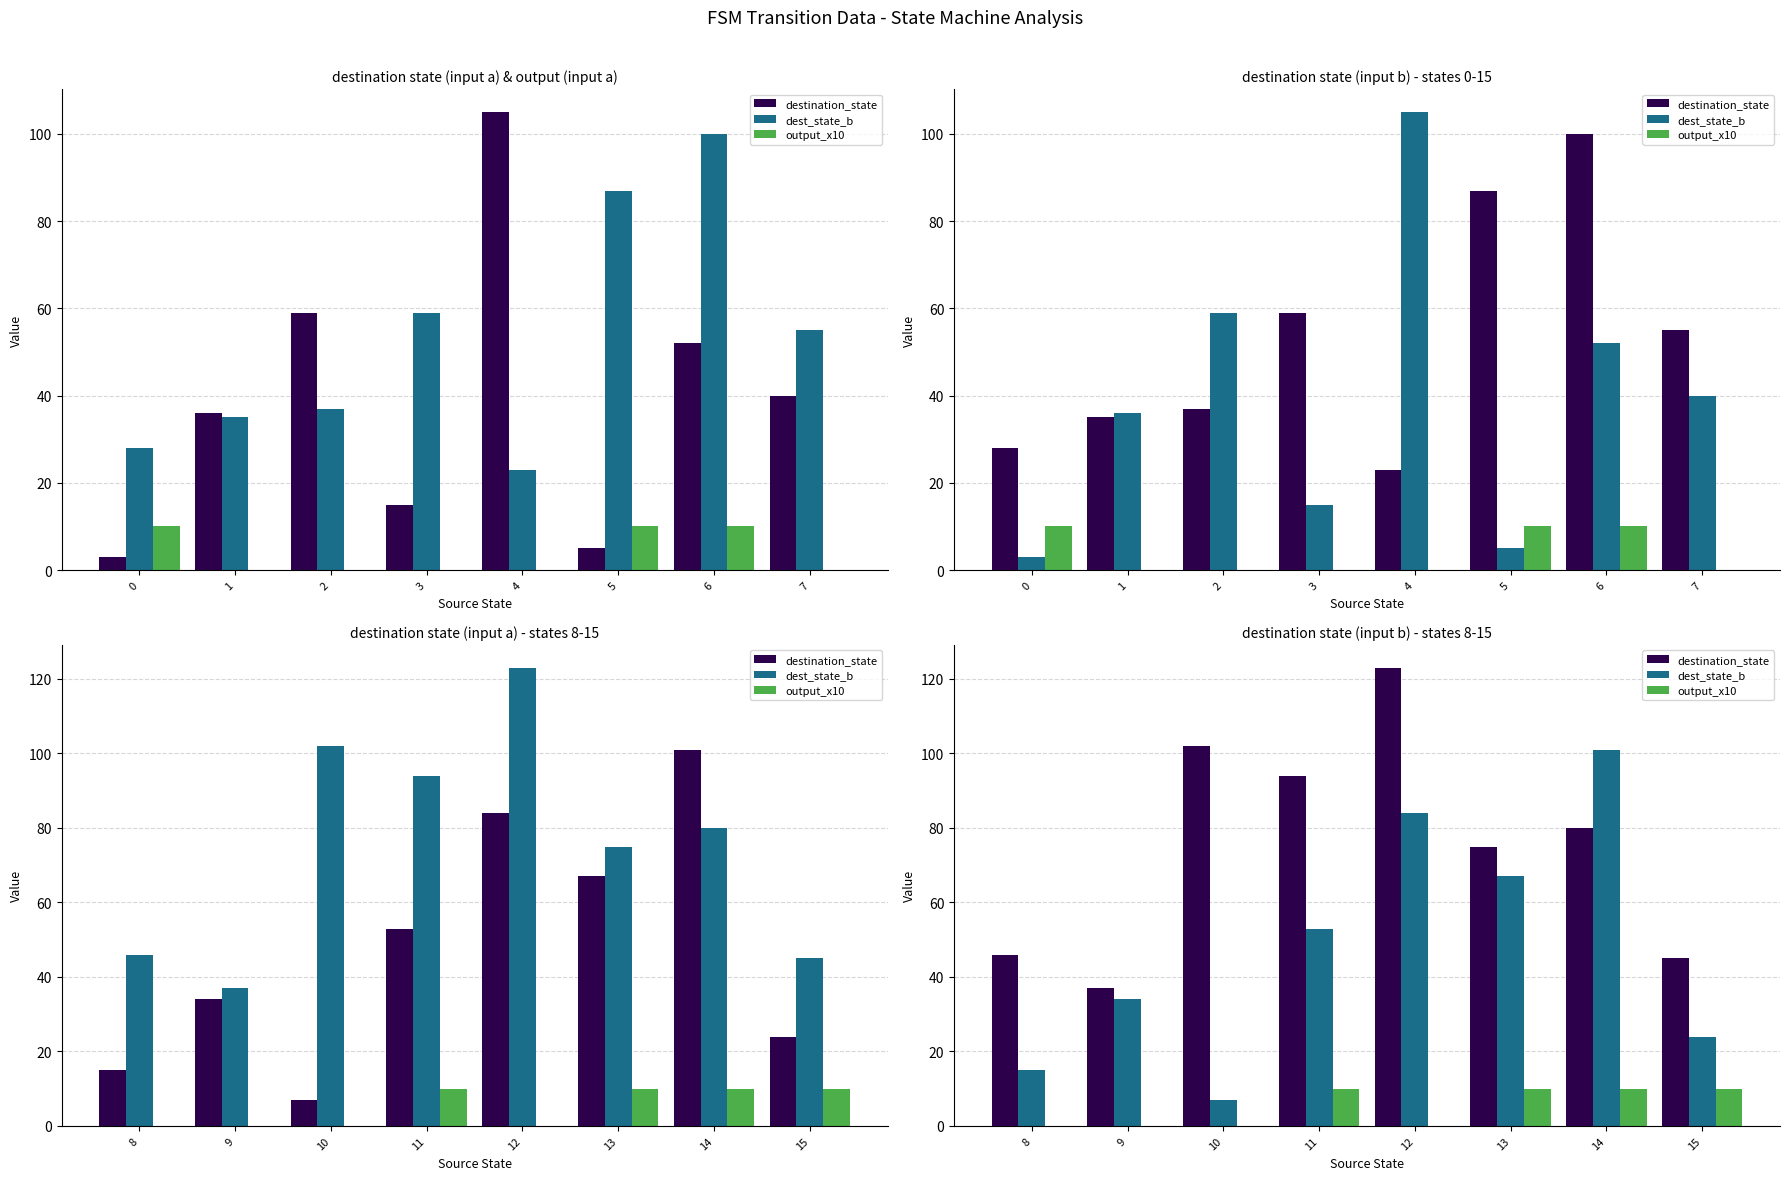

What is the value of the destination_state bar at the 5th from the left?

123